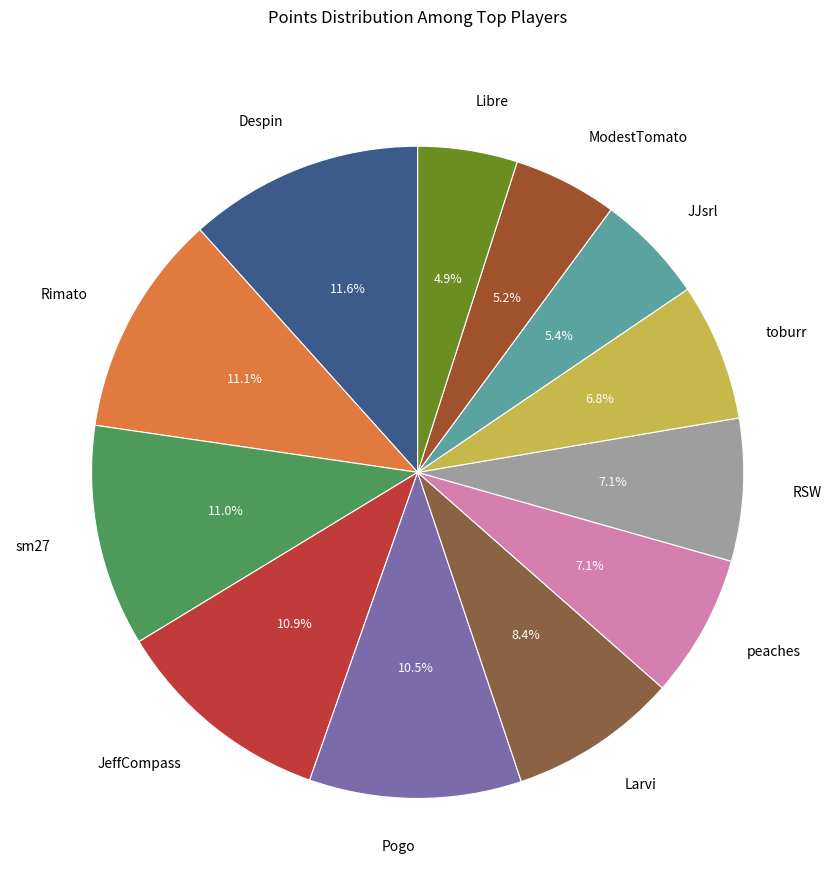

Which has a higher value, JeffCompass or Despin?

Despin